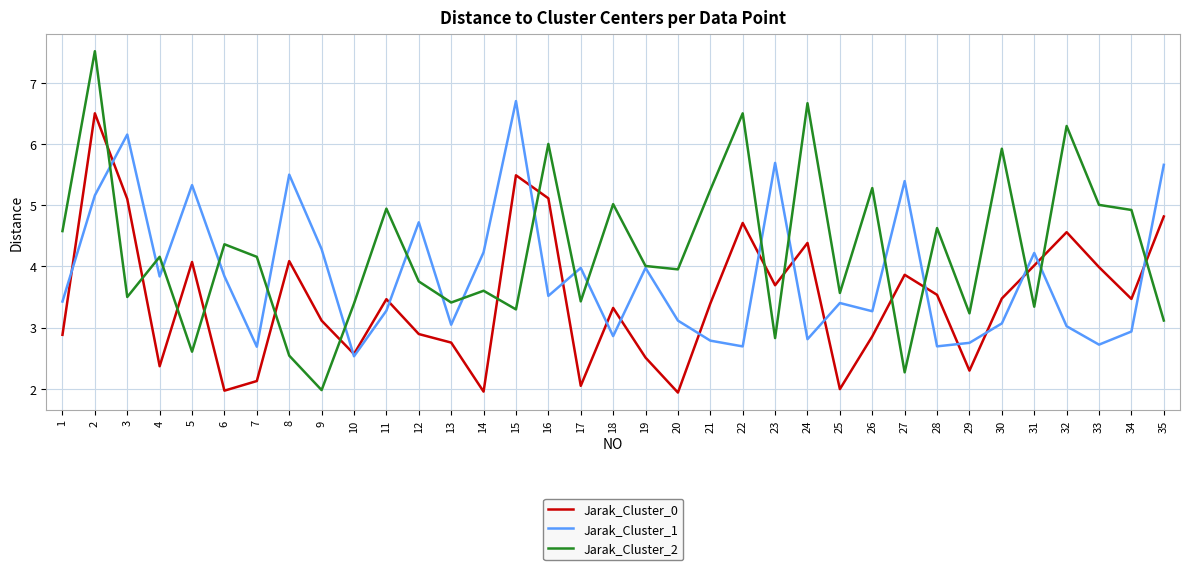

What is the highest value of the Jarak_Cluster_2 series?

7.5